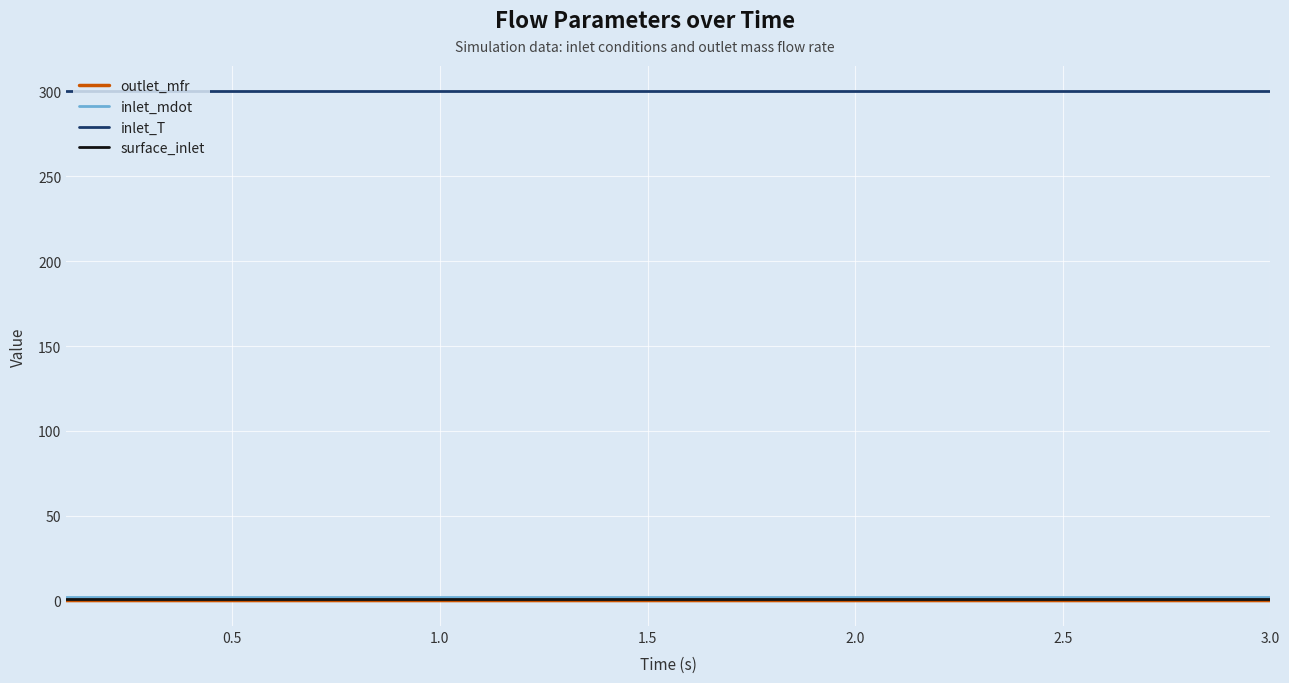

Which series has the widest spread of values?

outlet_mfr